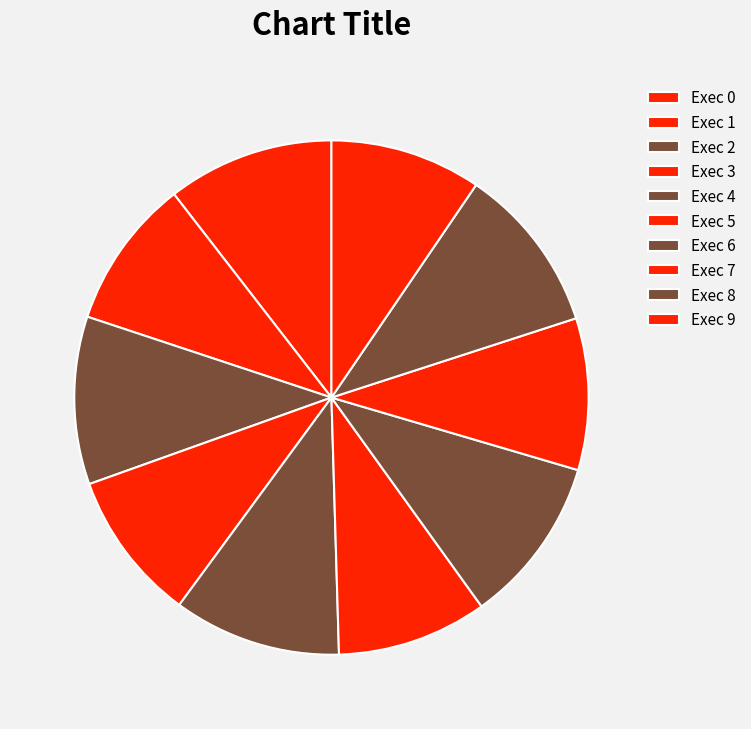

Which category has the biggest portion of the pie?

2